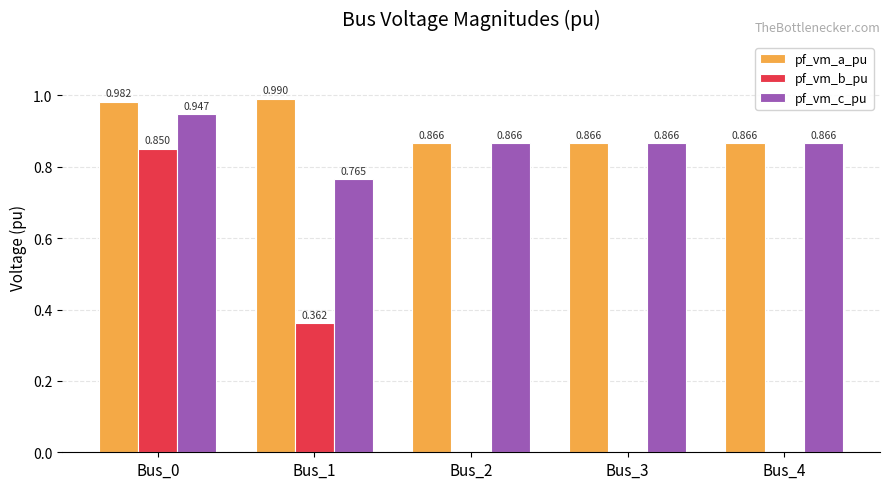

How many series are shown in this chart?

3